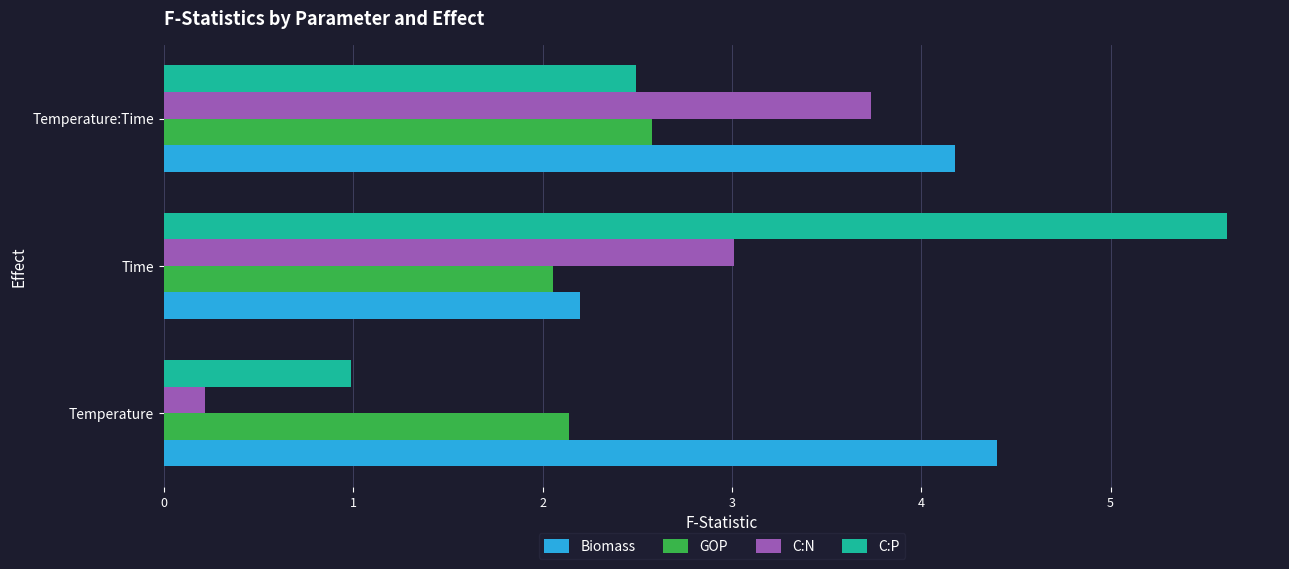

Which series has the largest total across all categories?

Biomass